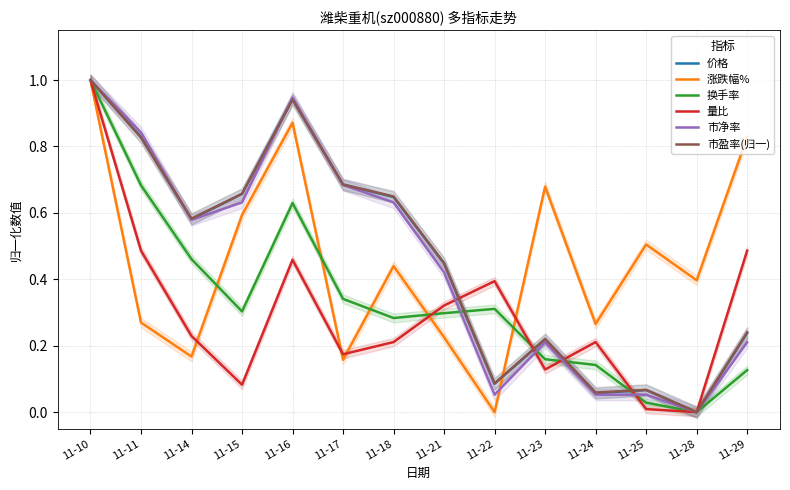

After their last crossing, which series has the higher values: 涨跌幅% or 价格?

涨跌幅%